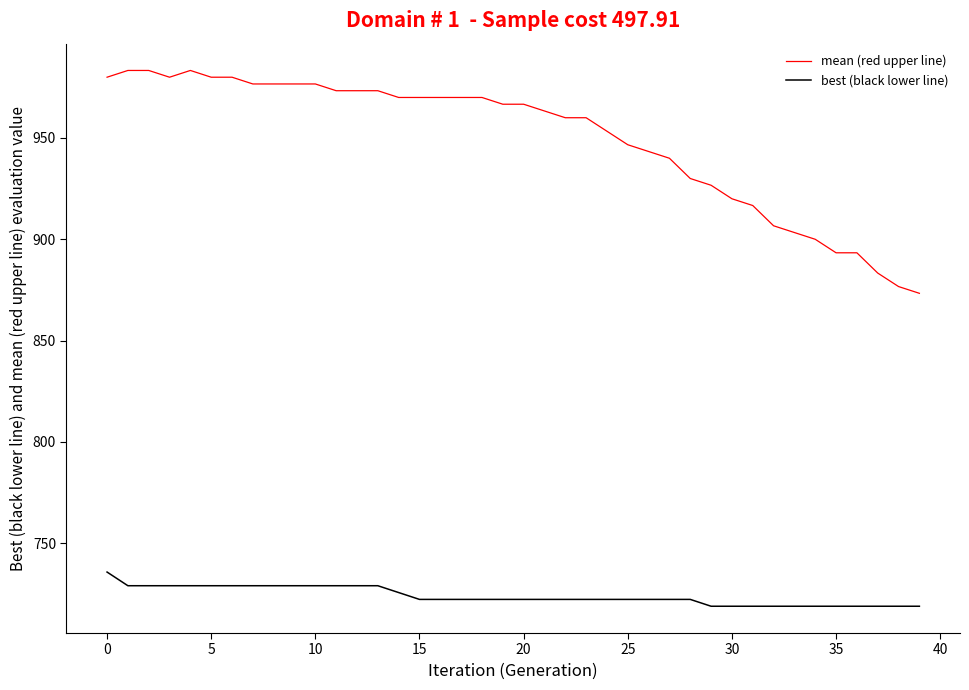

What are all the series names shown in the legend?

mean (red upper line), best (black lower line)